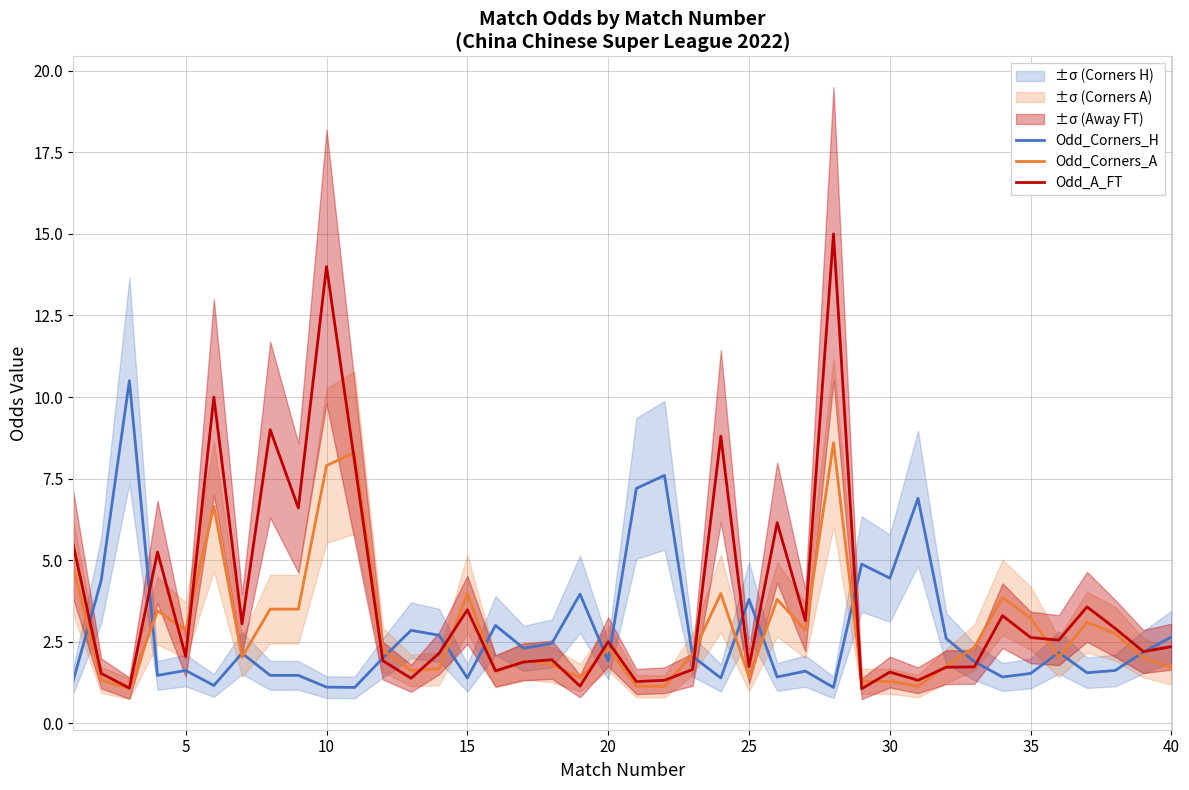

What is the lowest value of the Odd_A_FT series?

1.1